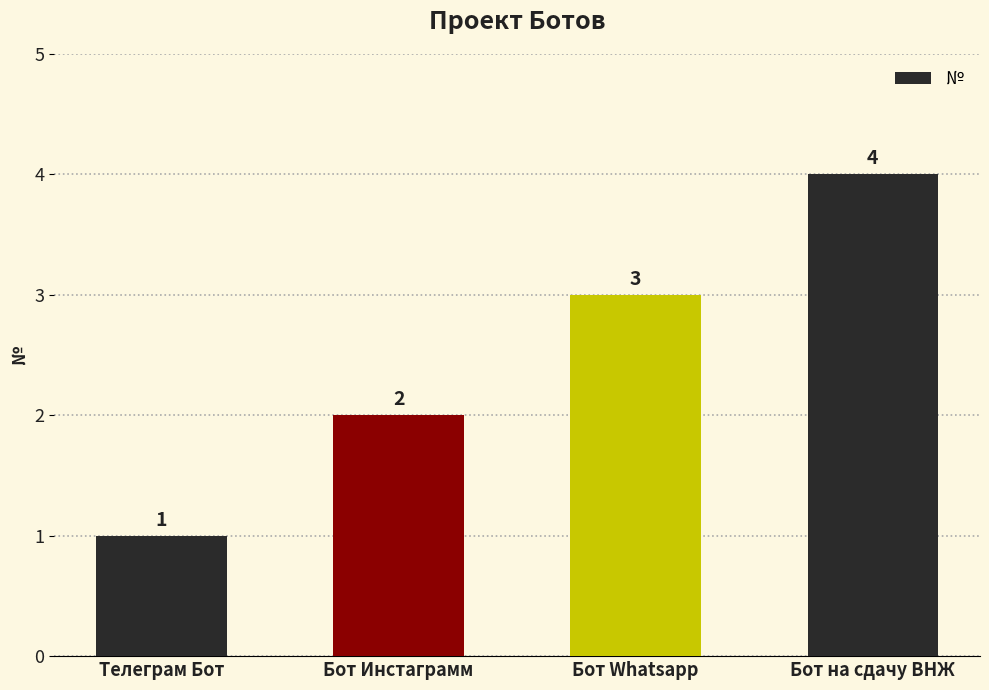

Are the bars grouped side by side (vs. stacked)?

No